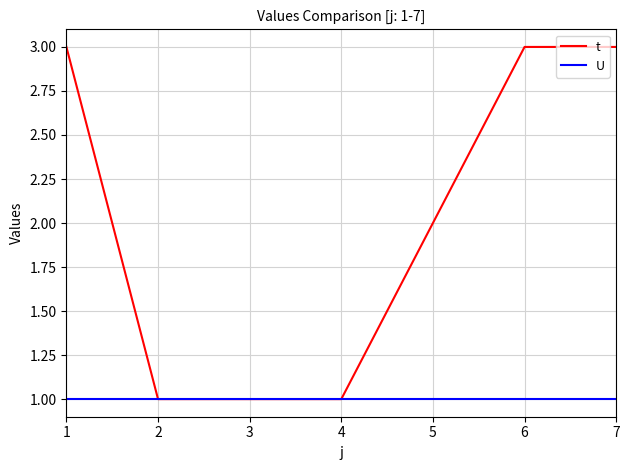

Does the chart display data point markers on the line(s)?

No